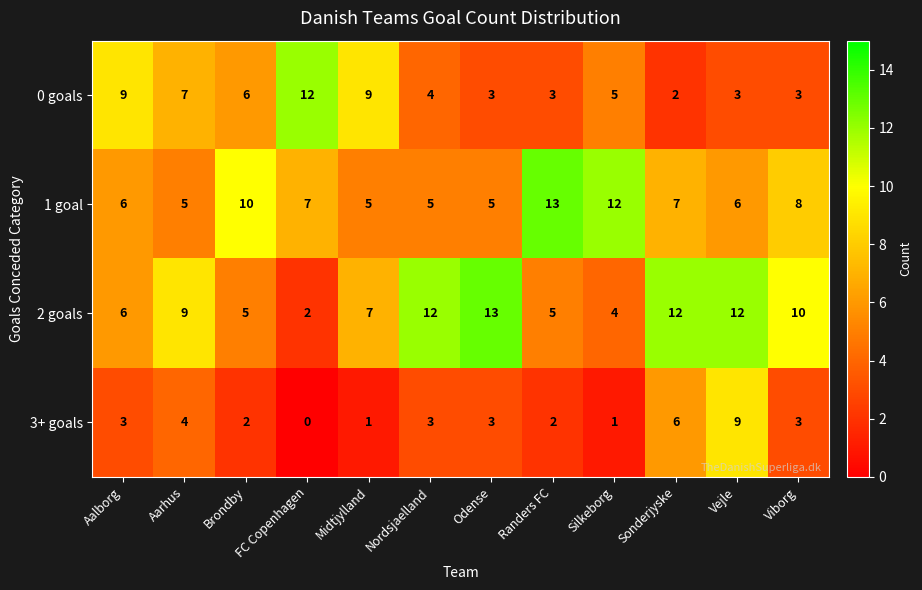

Read the 0 goals value at Brondby.

6